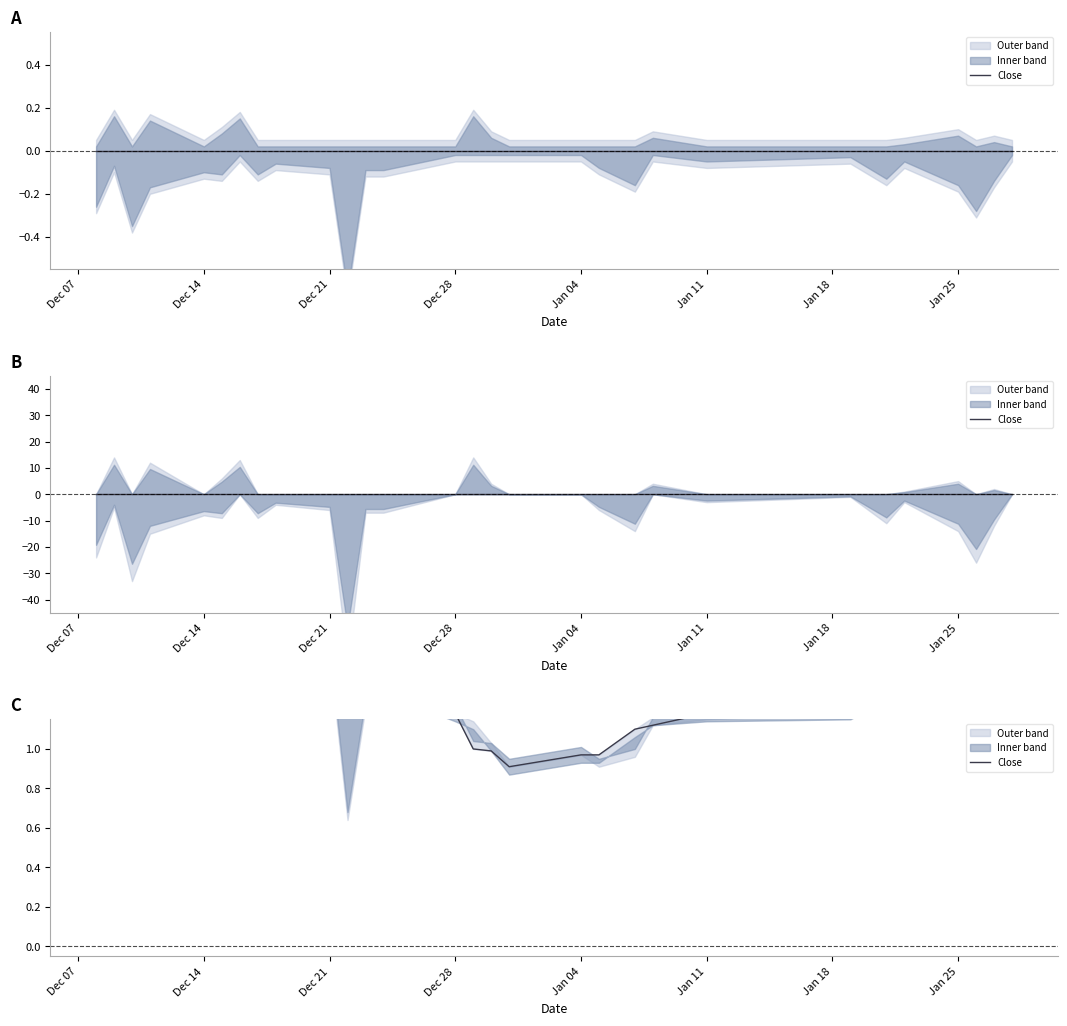

Reading right to left, list all the values displayed in this chart.

1.4	1.6	1.7	1.5	1.4	1.3	1.2	1.2	1.1	1.1	1.0	1.0	0.9	1.0	1.0	1.2	1.3	1.3	1.3	1.5	1.5	1.5	1.5	1.6	1.7	1.6	1.7	1.3	1.6